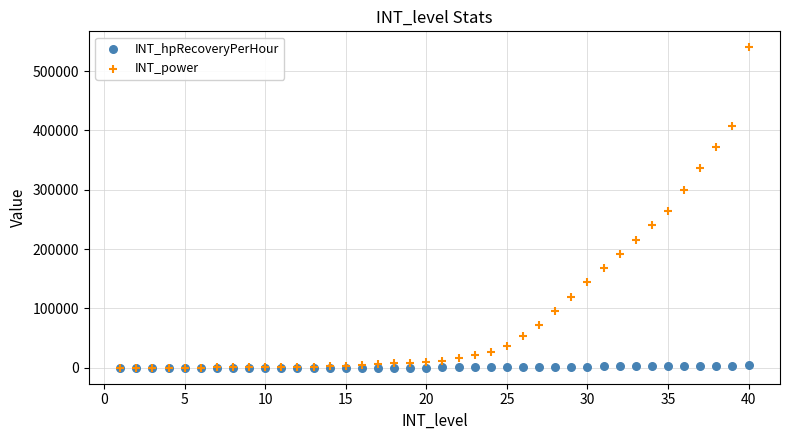

In the INT_power series, what Y value is closest to 270030?

264000